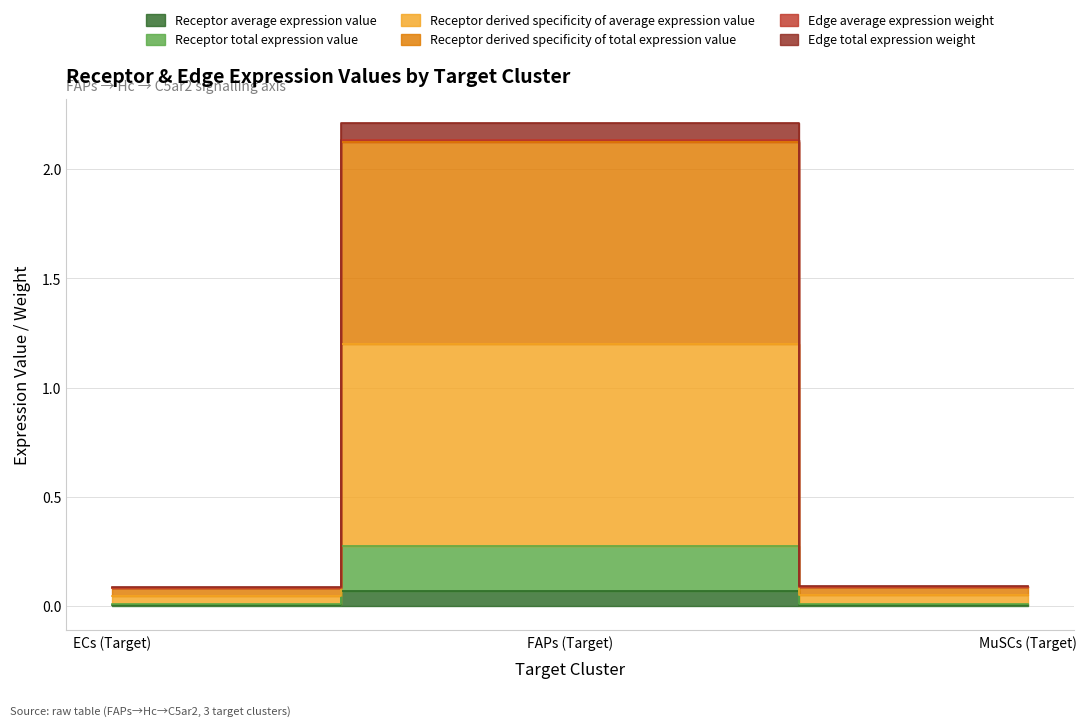

What are all the series names shown in the legend?

Receptor average expression value, Receptor total expression value, Receptor derived specificity of average expression value, Receptor derived specificity of total expression value, Edge average expression weight, Edge total expression weight